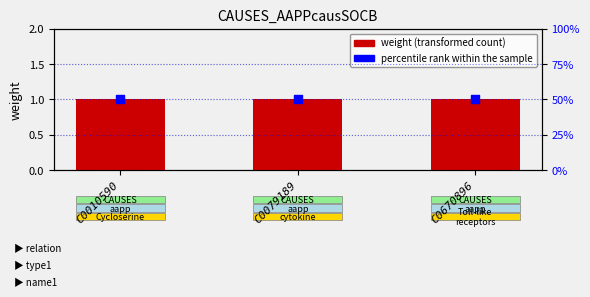

Which series reaches the maximum Y coordinate?

percentile rank within the sample